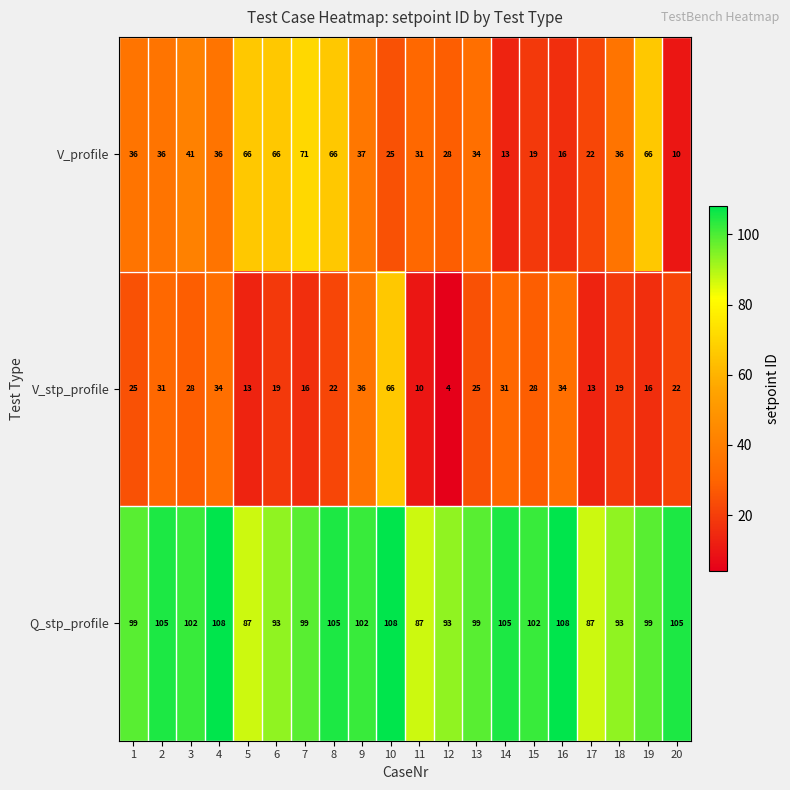

Which category has the highest value in the V_profile series?

7